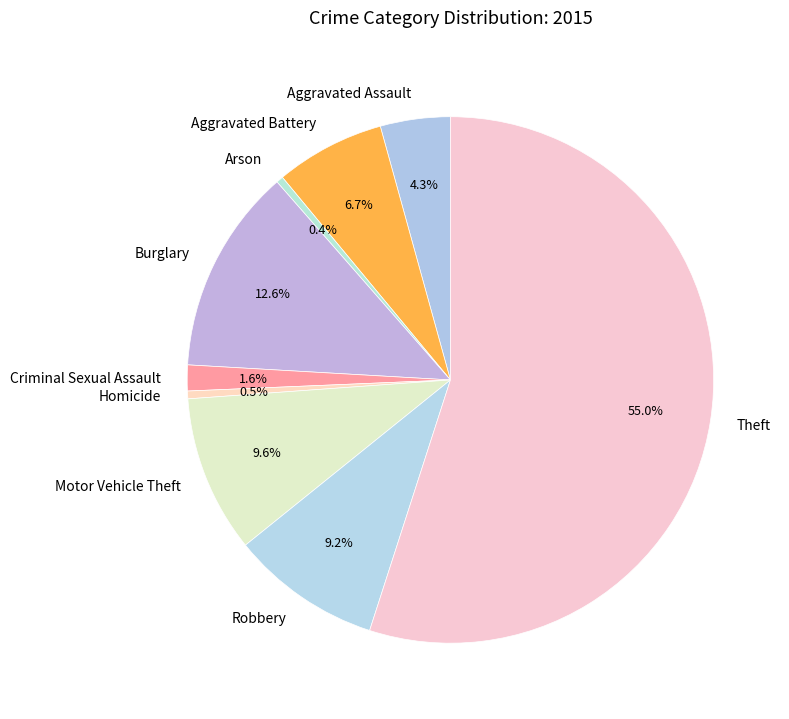

Approximately how many times larger is the value at Robbery compared to Arson?

21.5